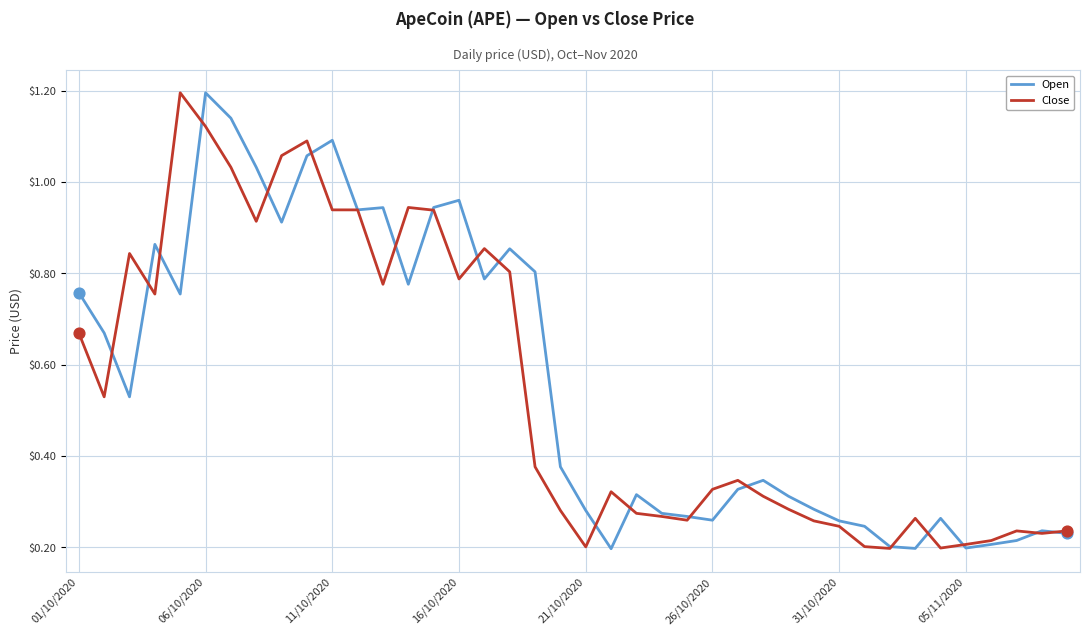

At how many categories does at least one series exceed 0?

40